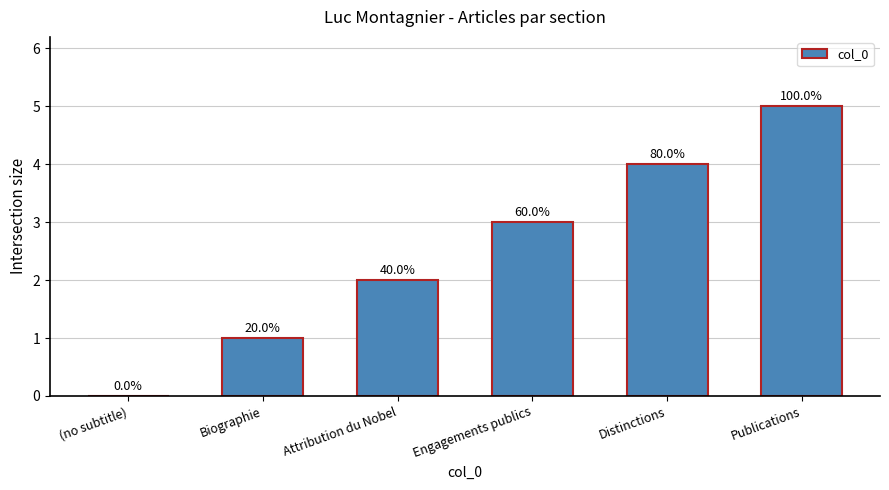

Does the chart contain stacked bars?

No